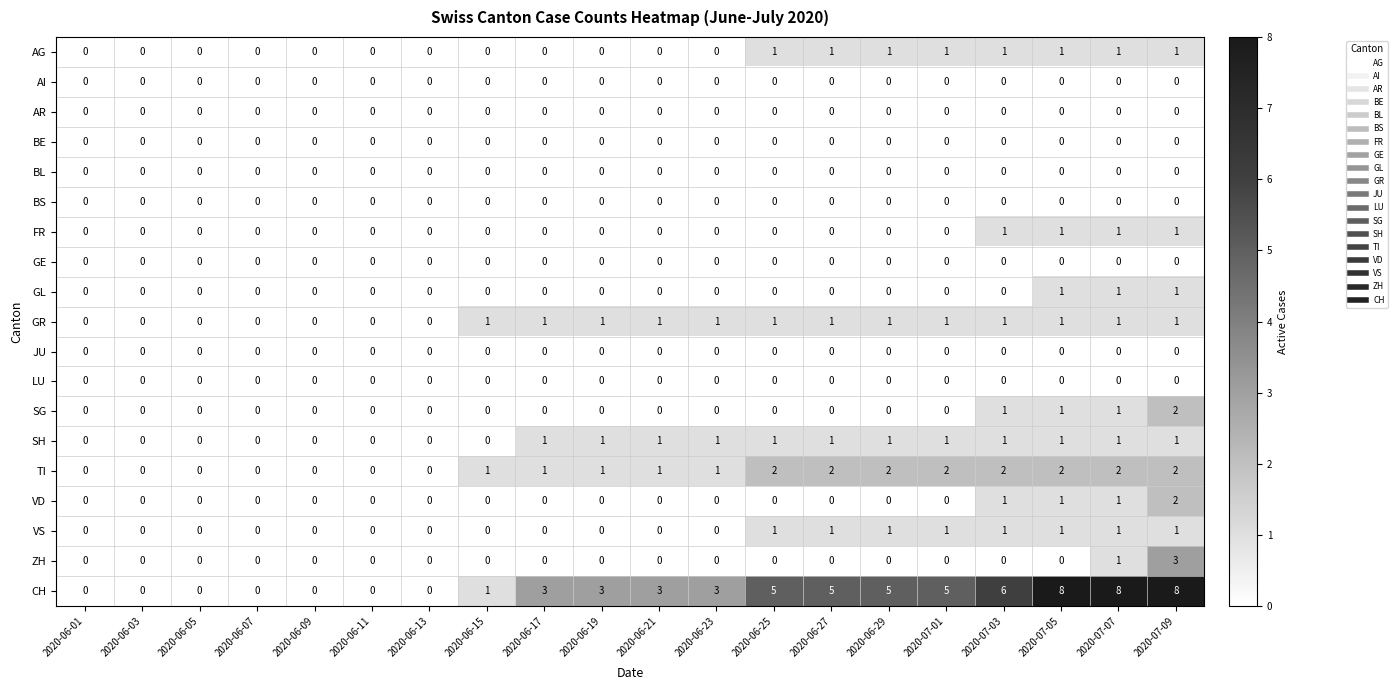

Count the GR values in the range 0 to 1.

20